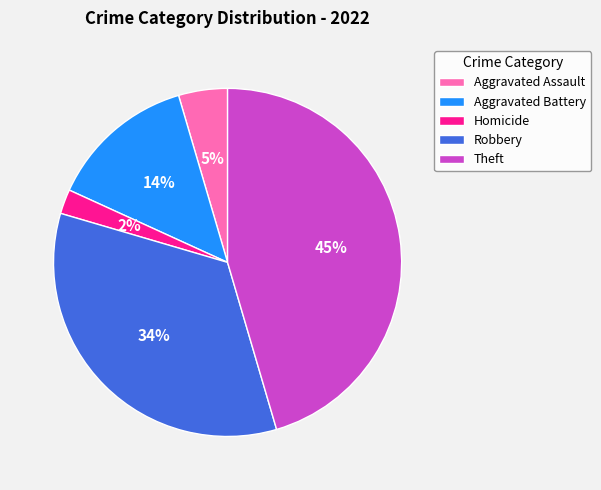

What is the largest slice in the pie chart?

Theft